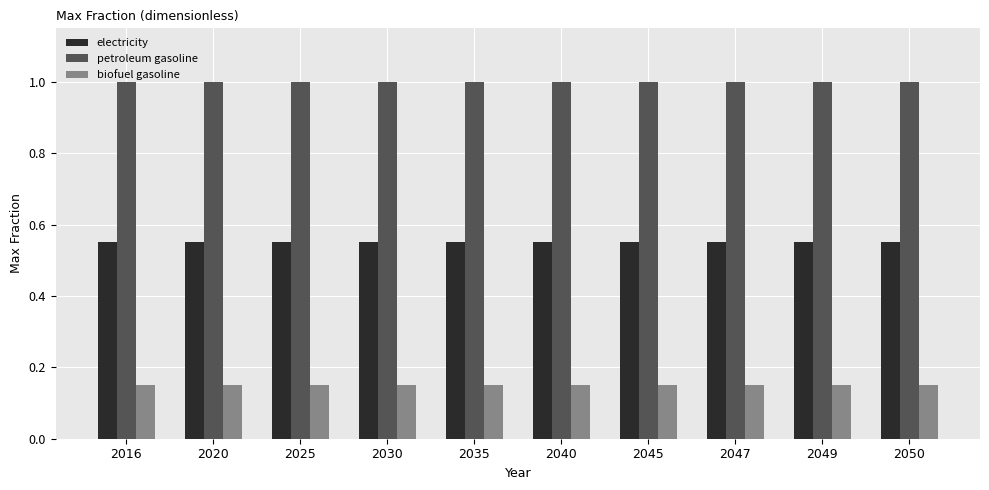

What is the minimum value for petroleum gasoline?

1.0